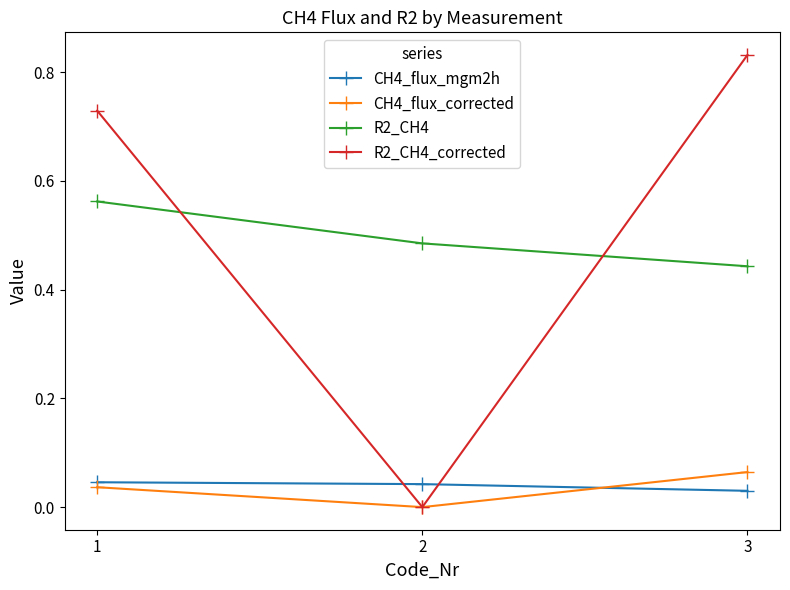

Rank the categories by R2_CH4_corrected value from highest to lowest.

3, 1, 2